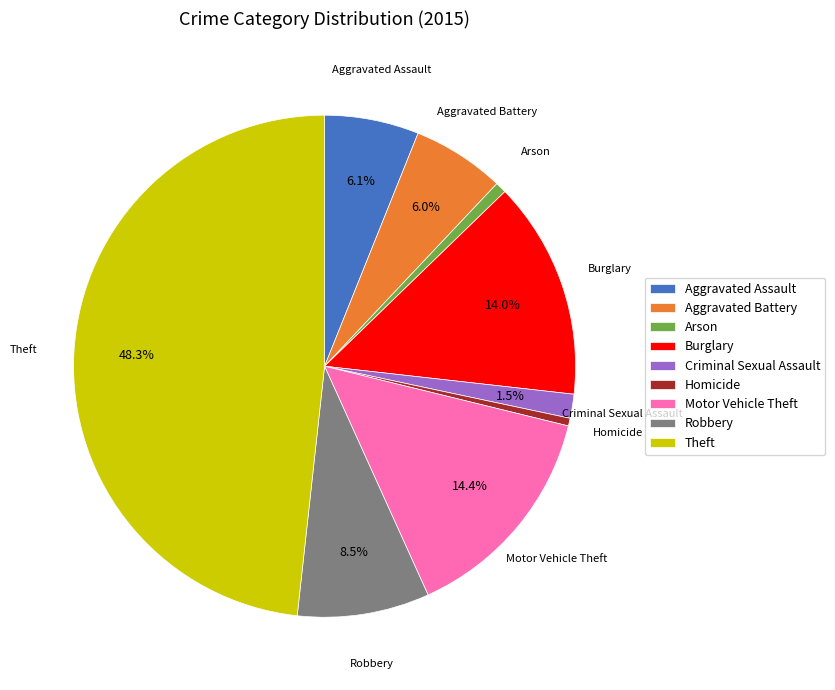

The Robbery slice represents 23% of the pie. True or false?

False